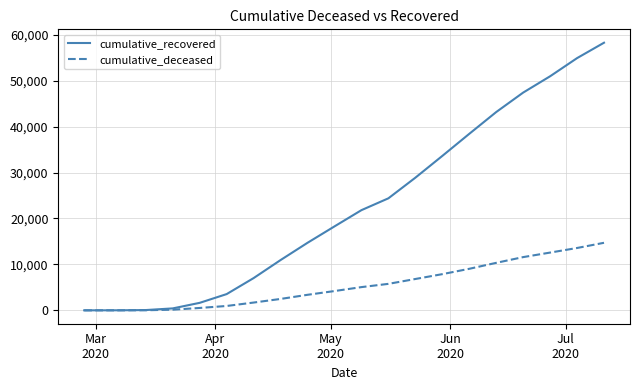

Which series has the largest range (max minus min)?

cumulative_recovered